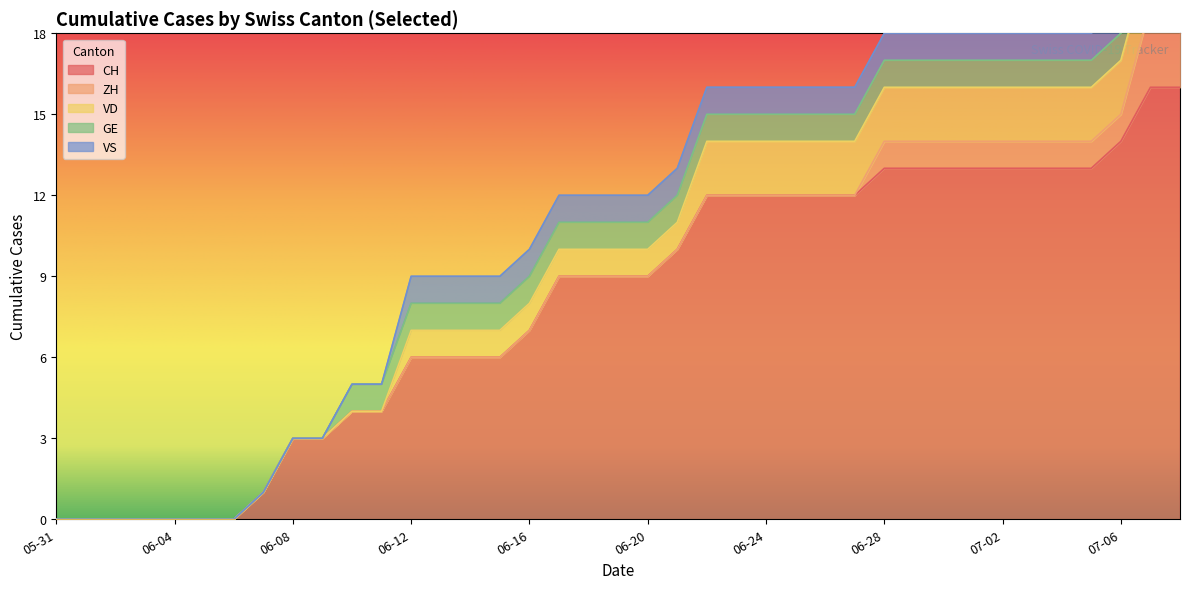

Which category has the lowest value across all series?

2020-05-31